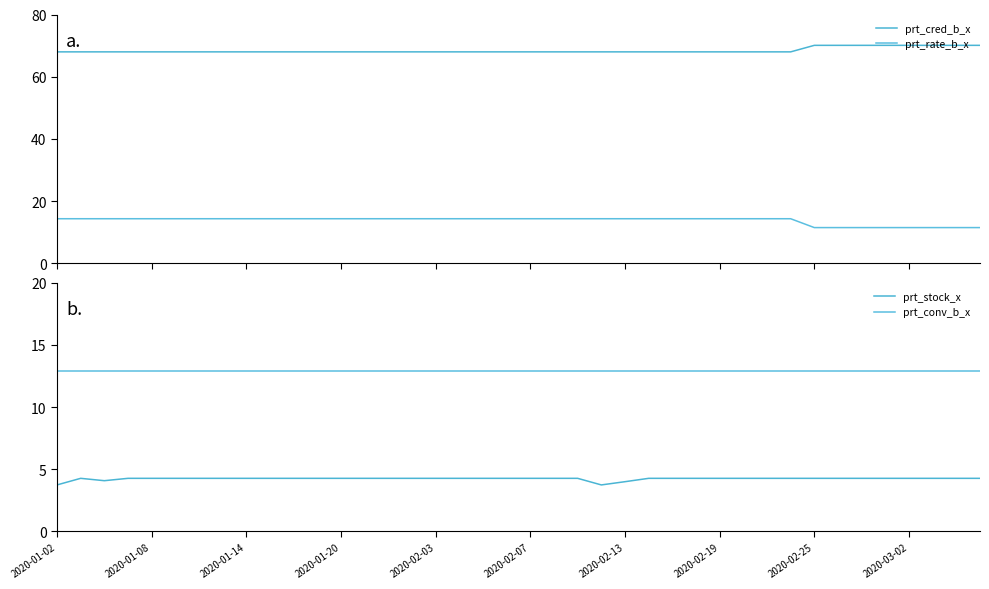

At which label does prt_rate_b_x first exceed 14?

2020-01-02